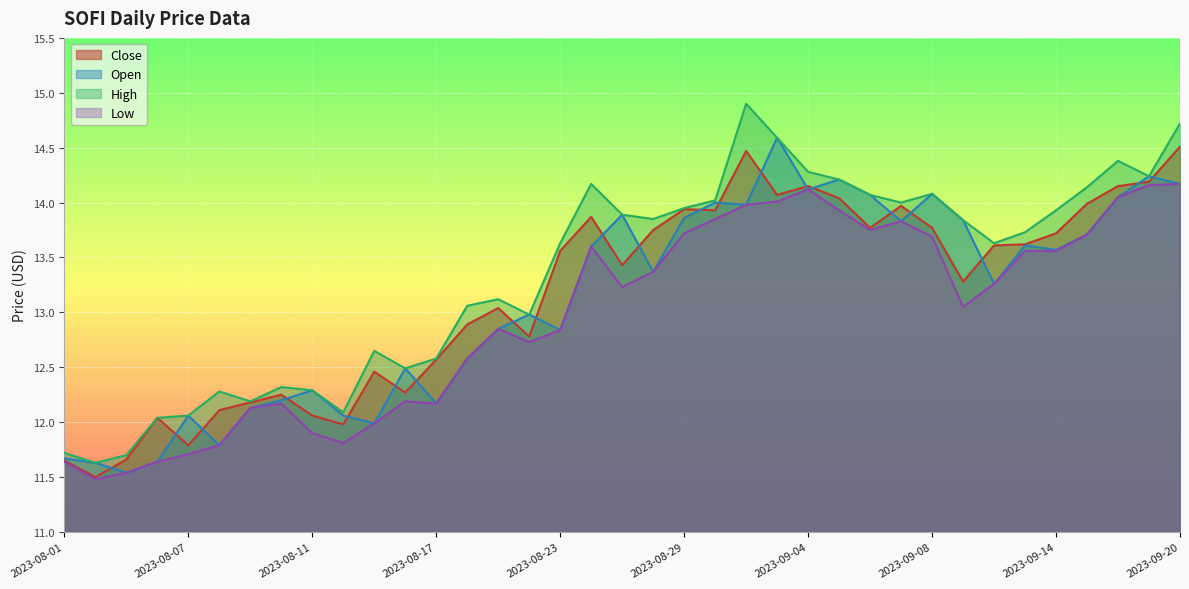

Where is Open nearest to the value 13?

2023-08-22